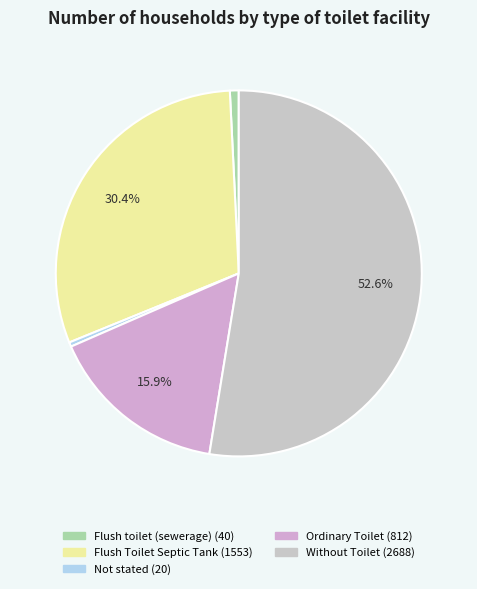

What is the majority slice?

Without Toilet